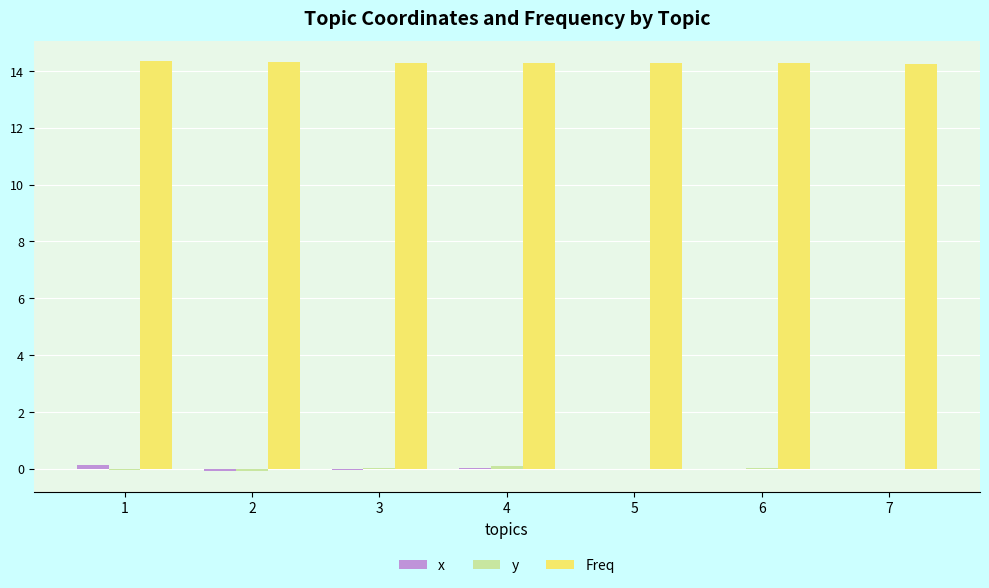

Which series has the largest total across all categories?

Freq